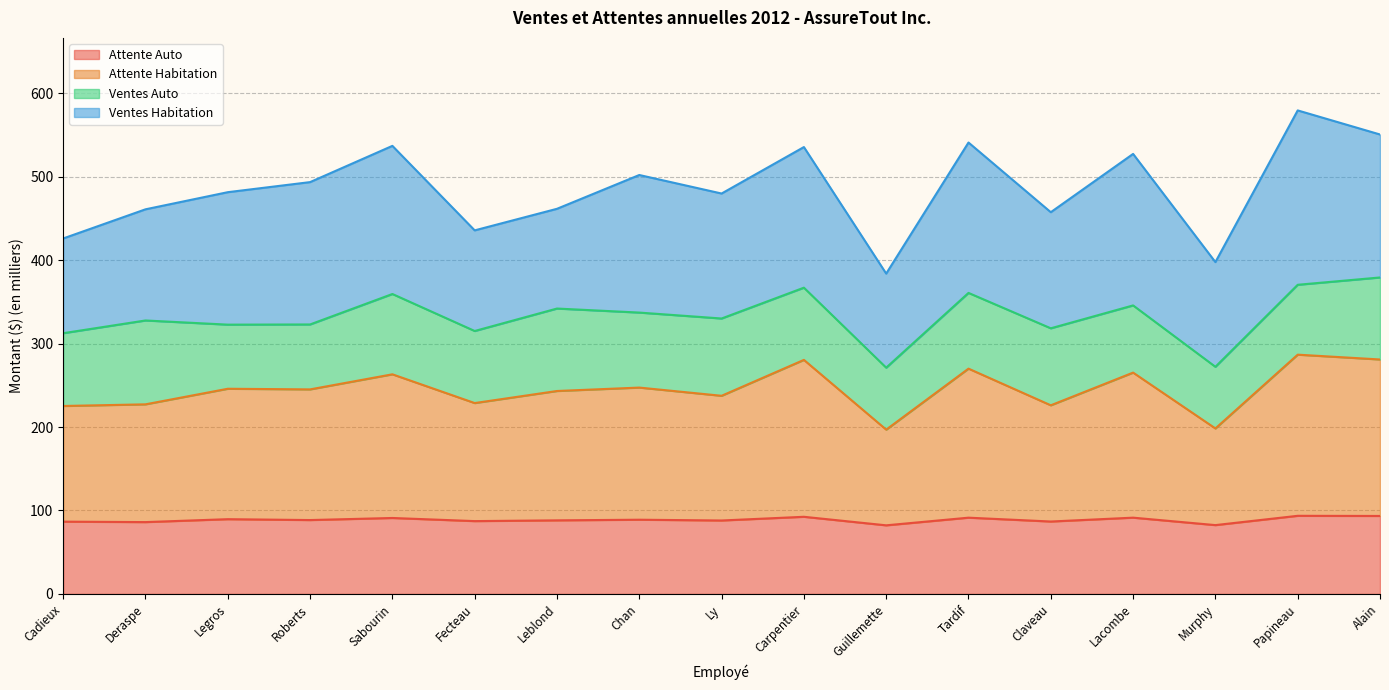

What is the total value across all series at Tardif?

541.0